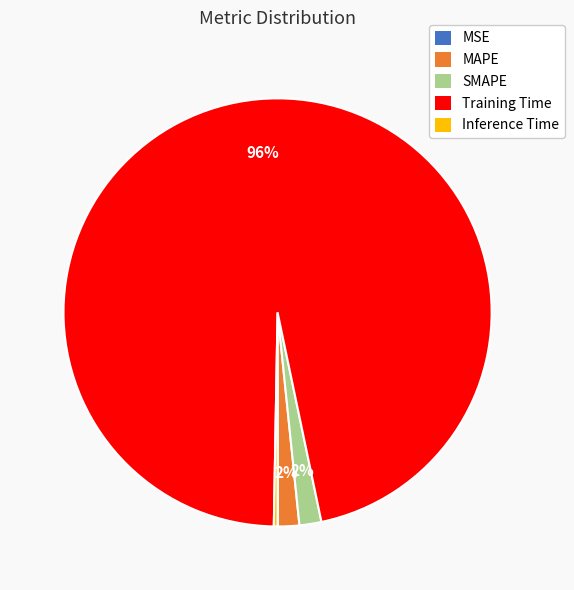

To the nearest percent, what percentage of the pie is SMAPE?

2%